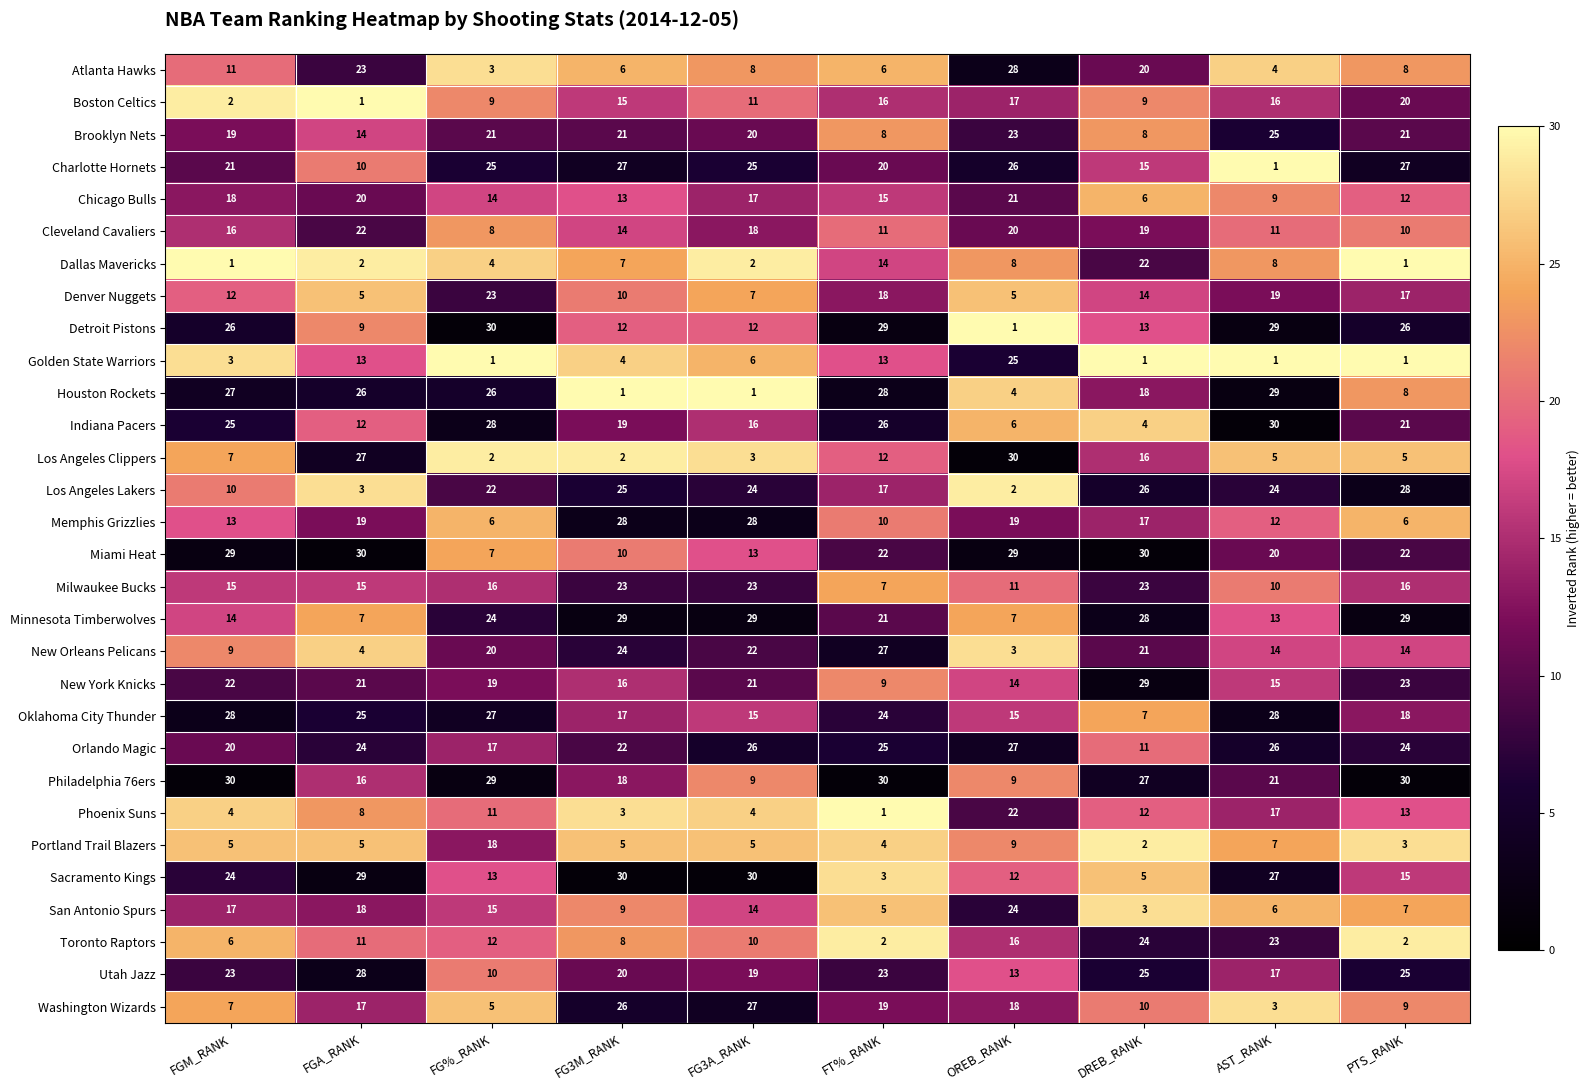

At which category is the sum across all series the highest?

AST_RANK